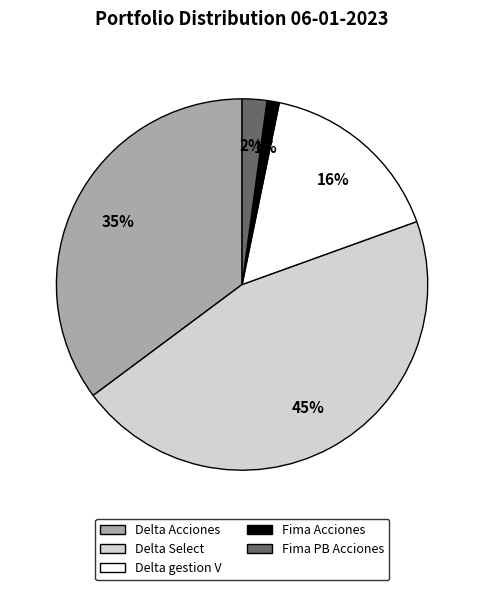

What is the smallest slice in the pie chart?

Fima Acciones